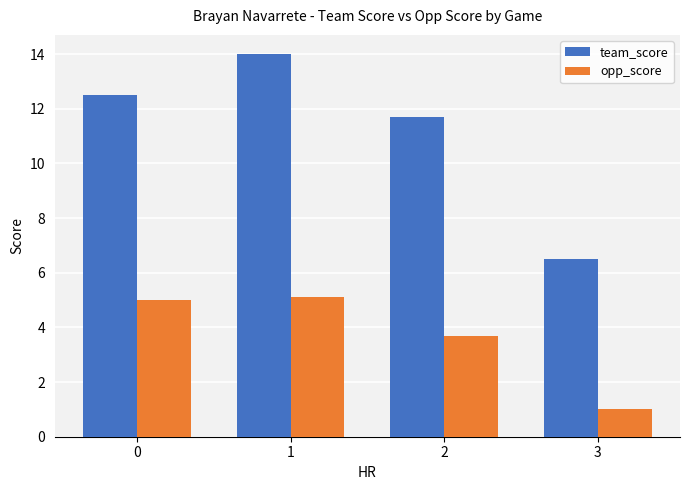

What is the average value of the team_score series?

11.2